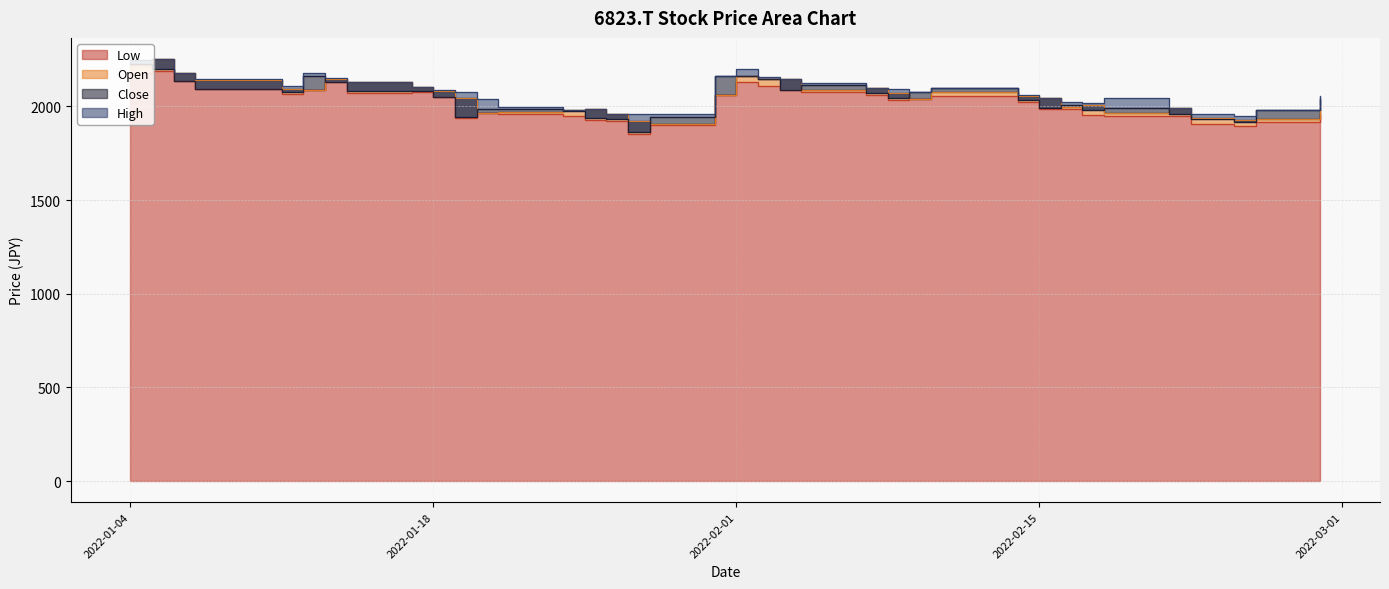

What is the label of the 15th point from the left?

2022-01-25